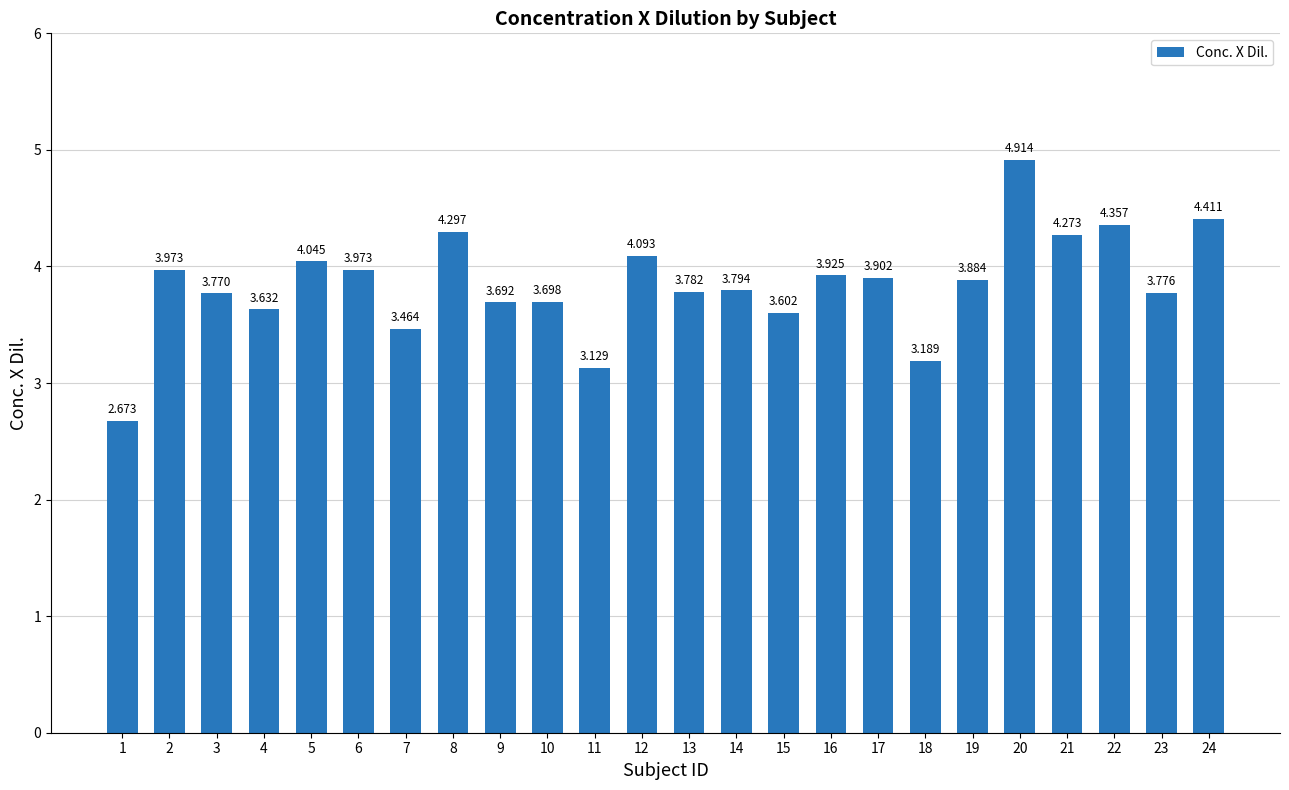

Which has a higher value, 23 or 4?

23